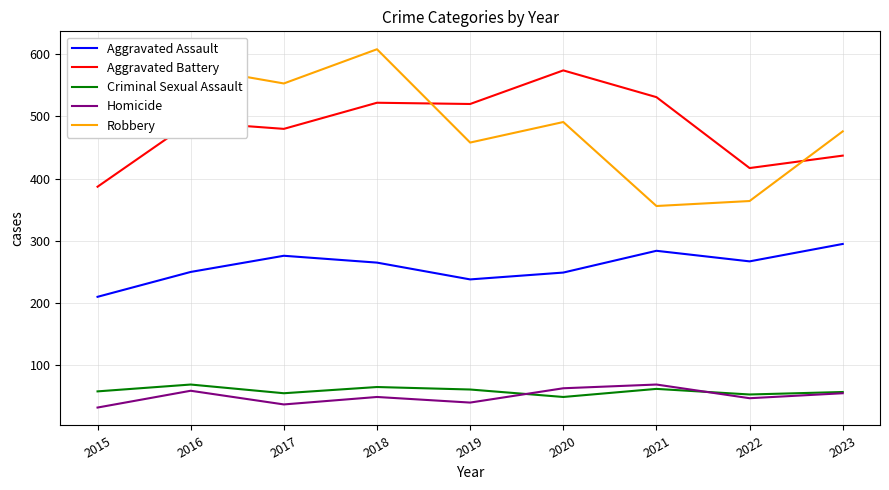

What value does the Robbery series have at 2022?

364